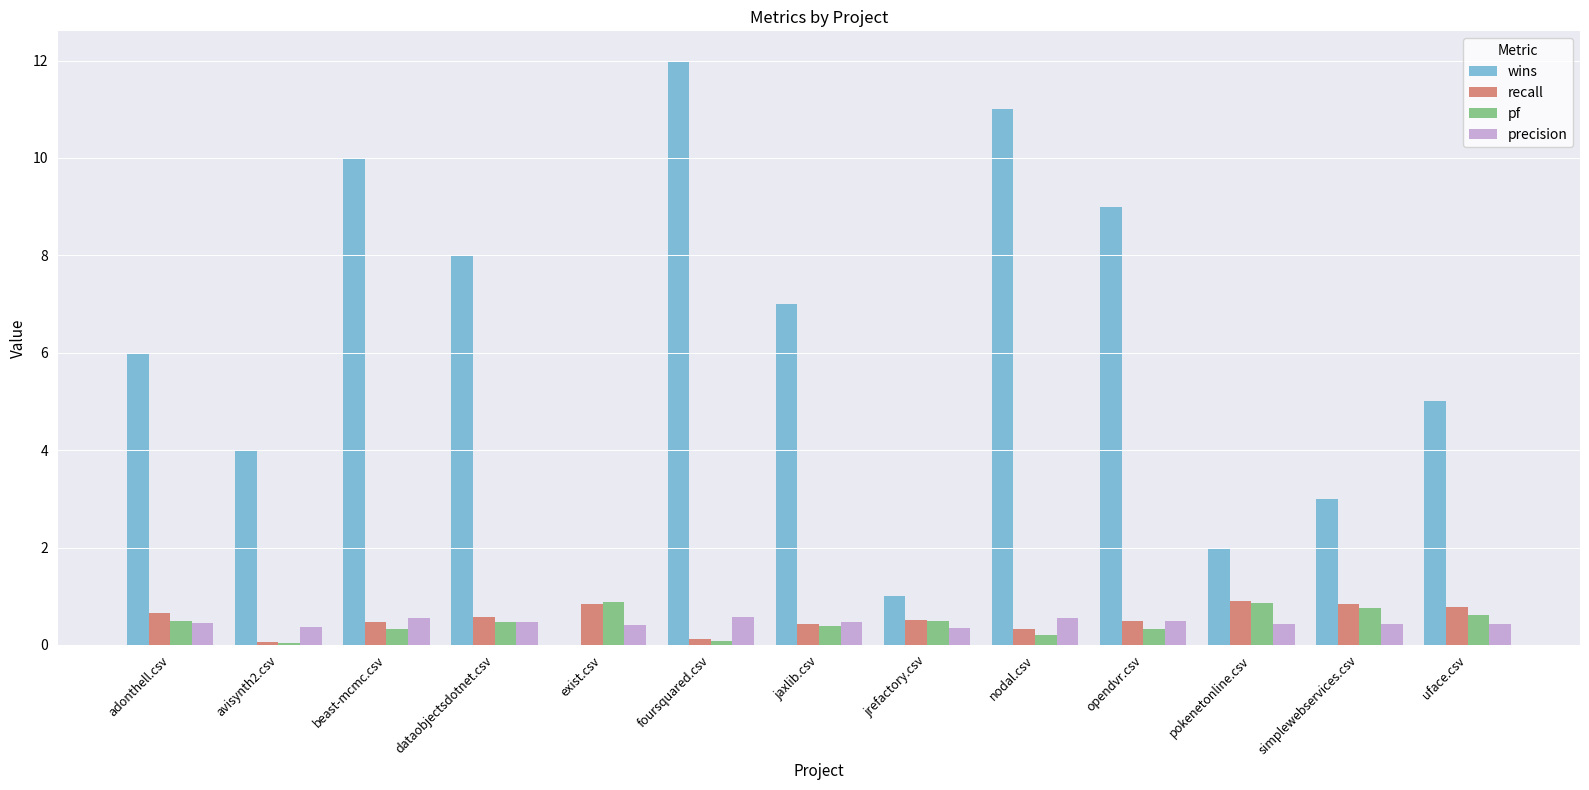

What is the maximum value shown in the chart?

12.0